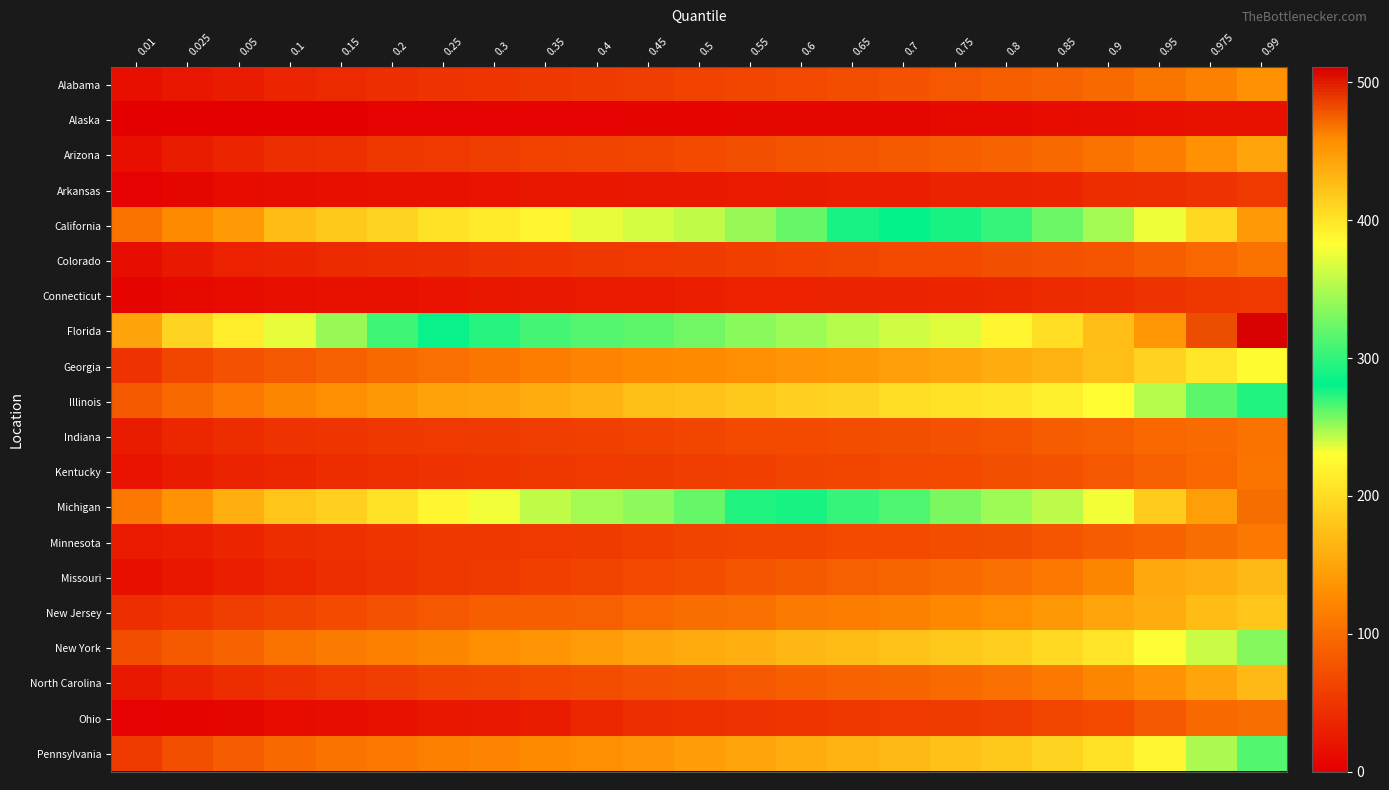

Which series has the largest total across all categories?

Florida